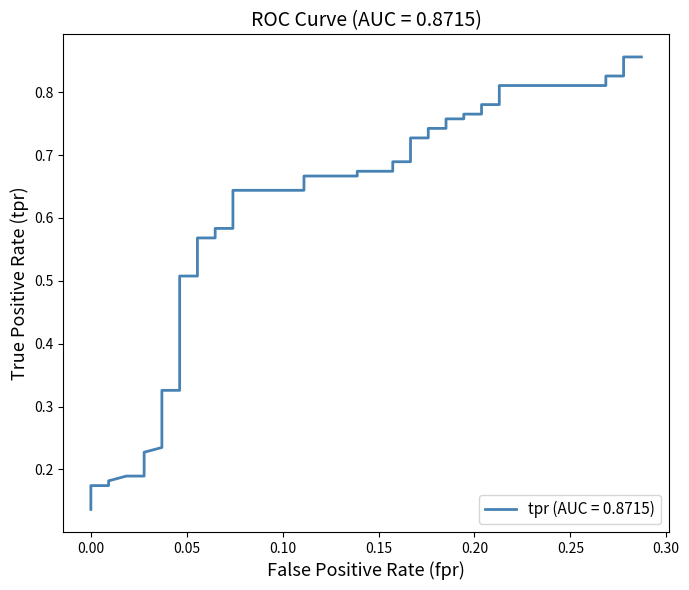

True or false: there are more than 1 points higher than both neighbors.

False